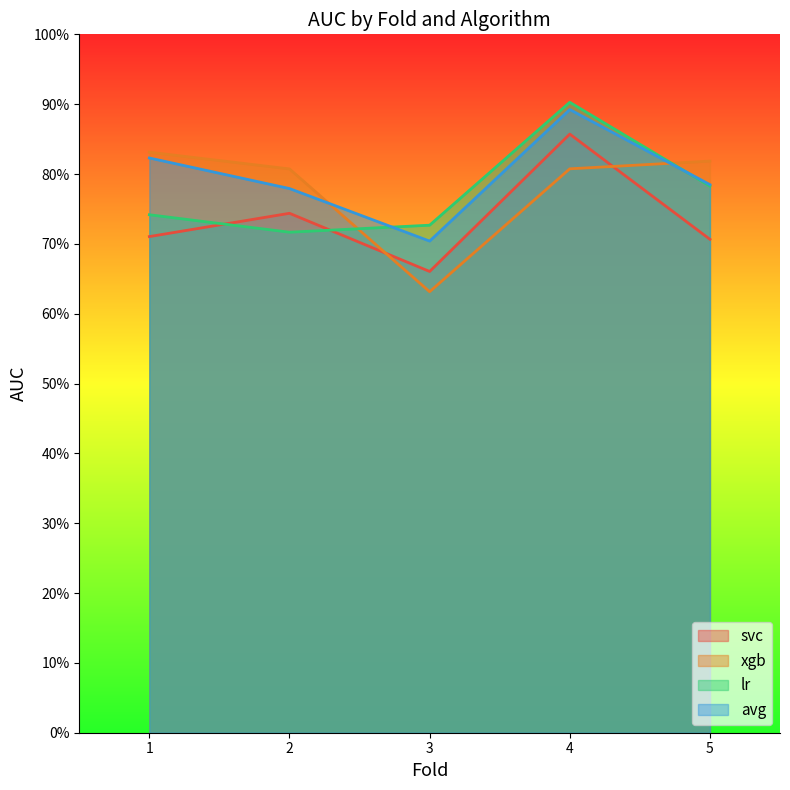

Which series has the largest total across all categories?

avg